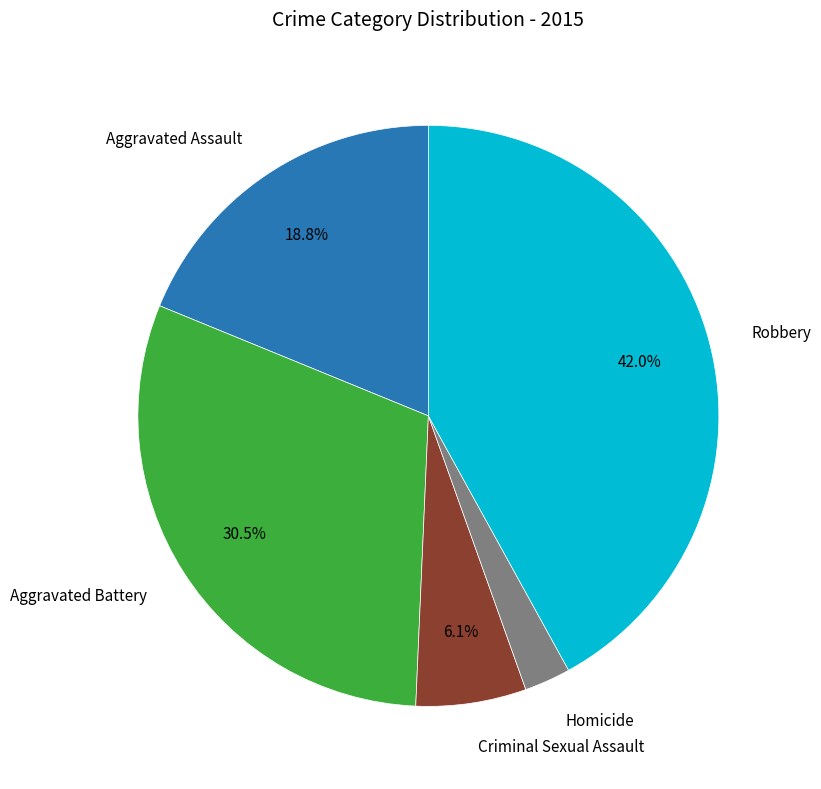

To the nearest percent, what percentage of the pie is Aggravated Assault?

19%